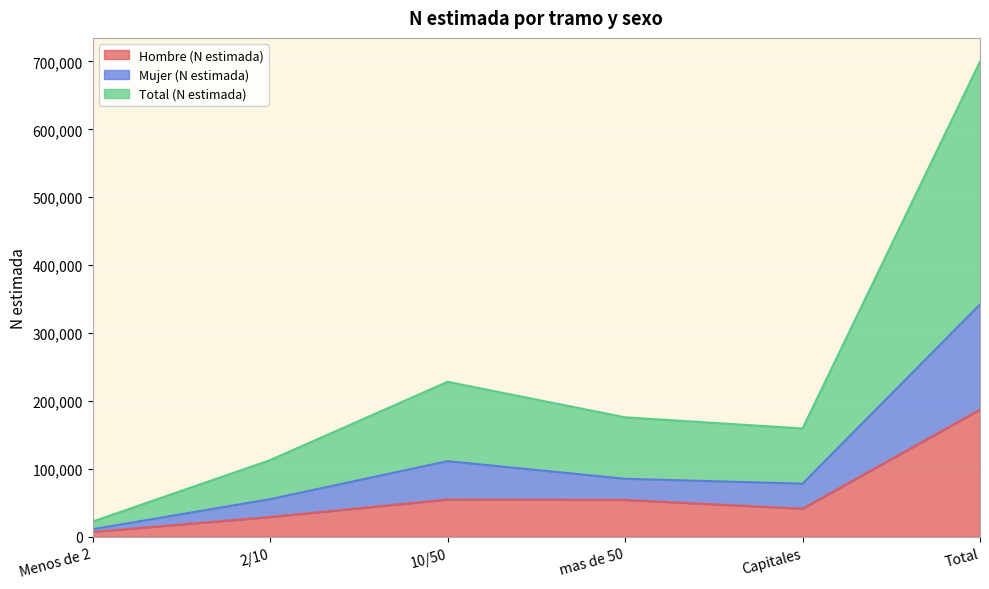

Which category has the lowest value in the Mujer (N estimada) series?

Menos de 2